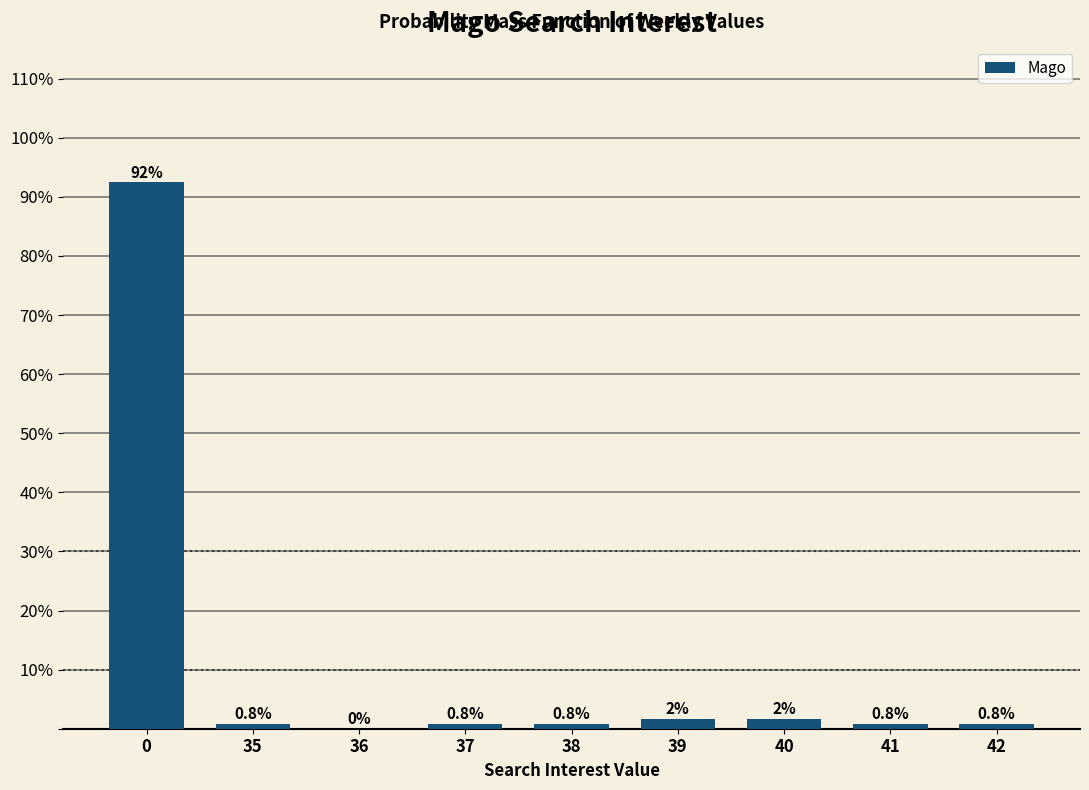

Between 40 and 41, which is larger?

40